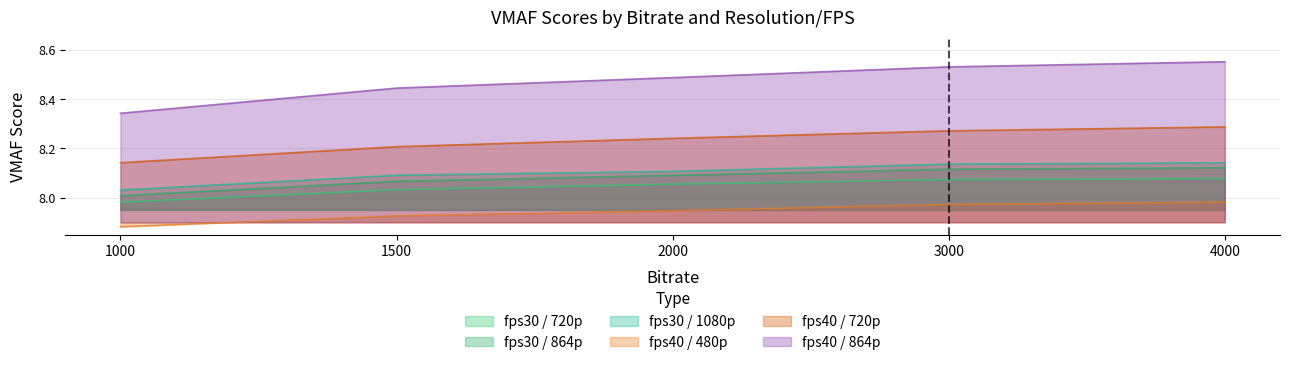

True or false: fps30_1080 and fps40_864 cross at least once.

False